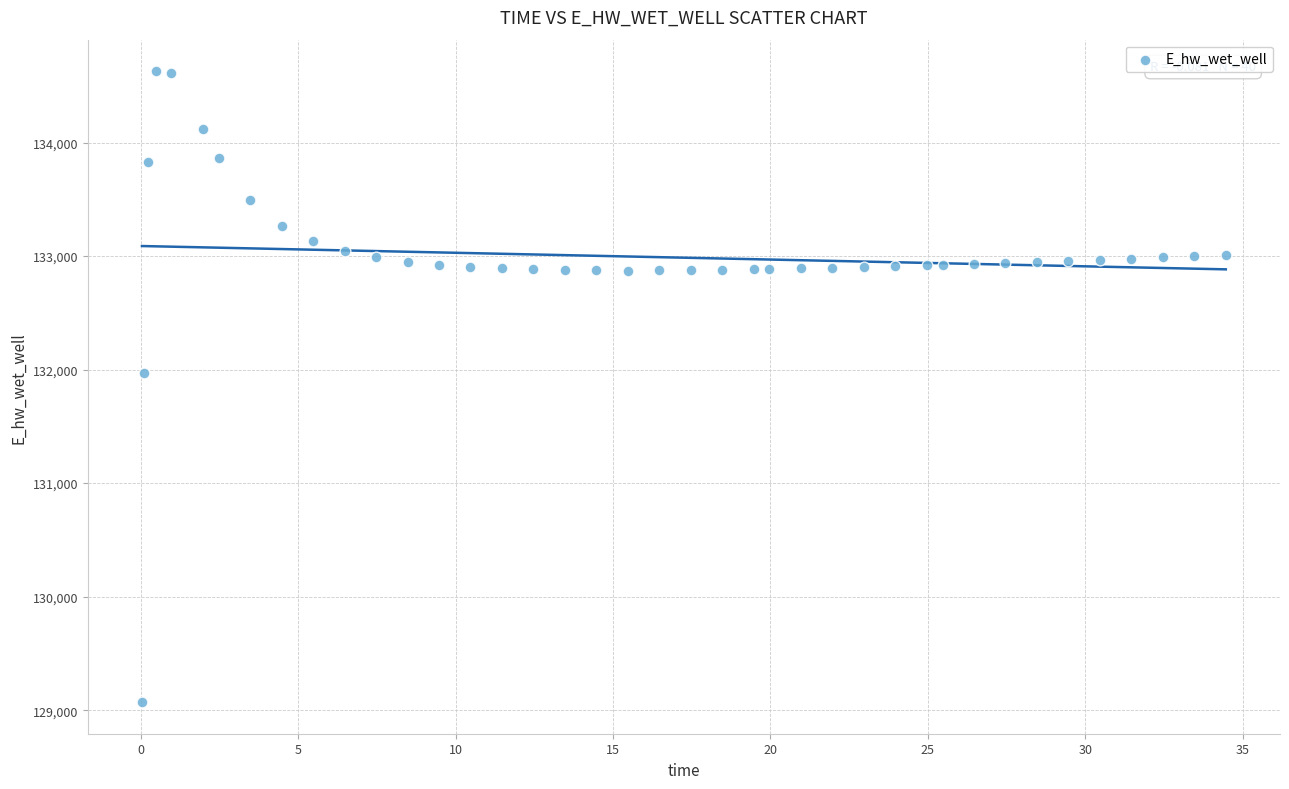

What Y value in the scatter plot is closest to 131849?

131970.0